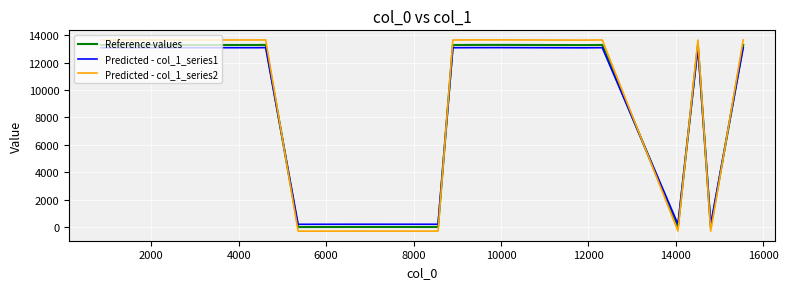

How many distinct data groups are displayed?

3